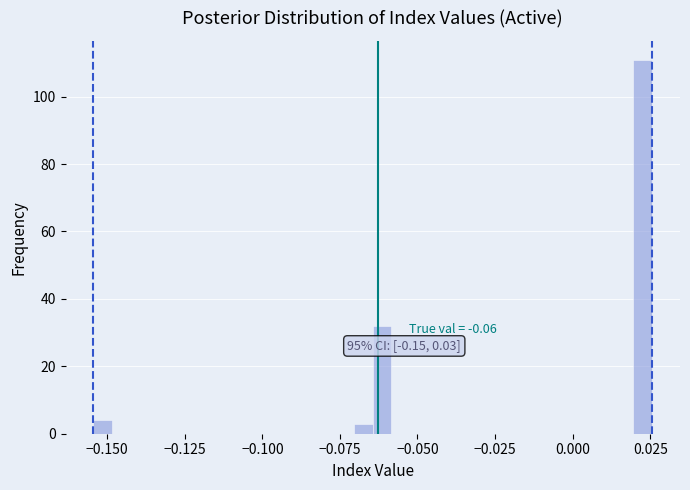

Read against the x-axis, roughly where is the centre of the tallest bar?

0.025